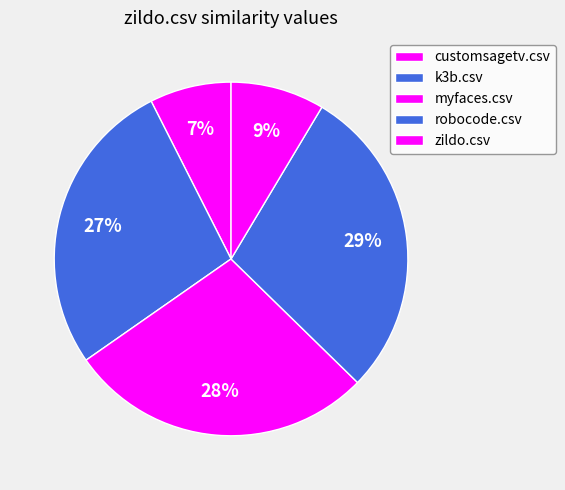

How many slices are in this pie chart?

5